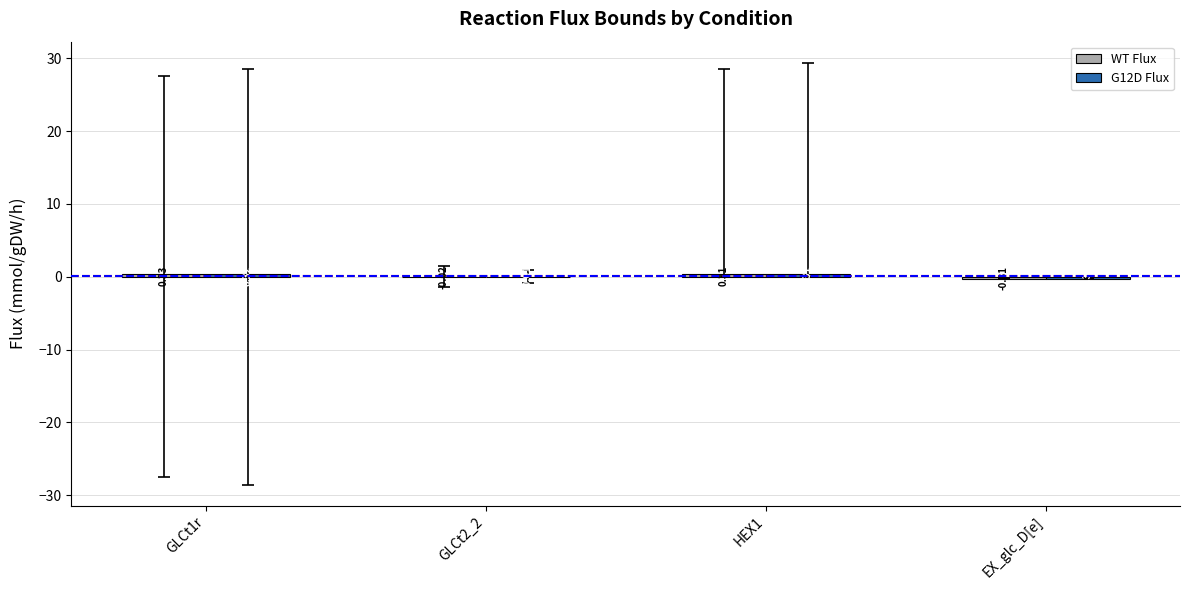

How many data points does each series have?

4